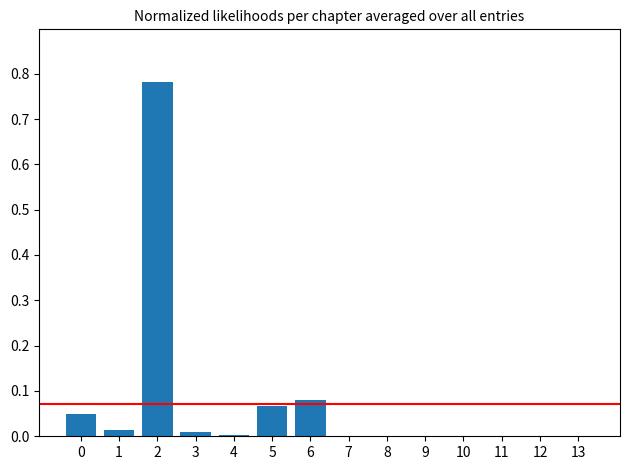

True or false: the data shows 0.0 at 0.

True